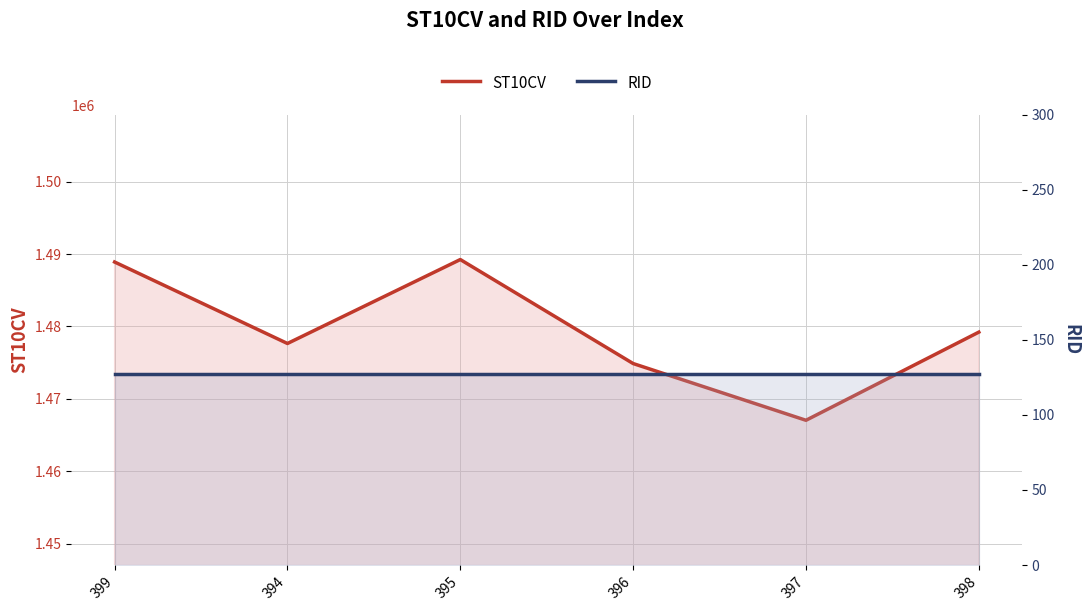

What is the label of the 6th point from the left?

398